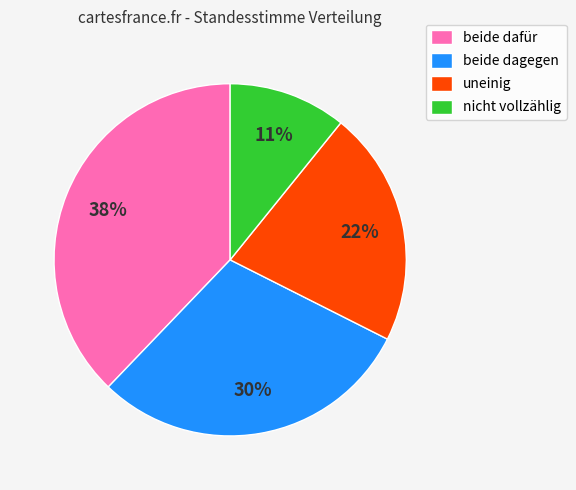

To the nearest percent, what is the difference between the nicht vollzählig and beide dafür slice percentages?

27%